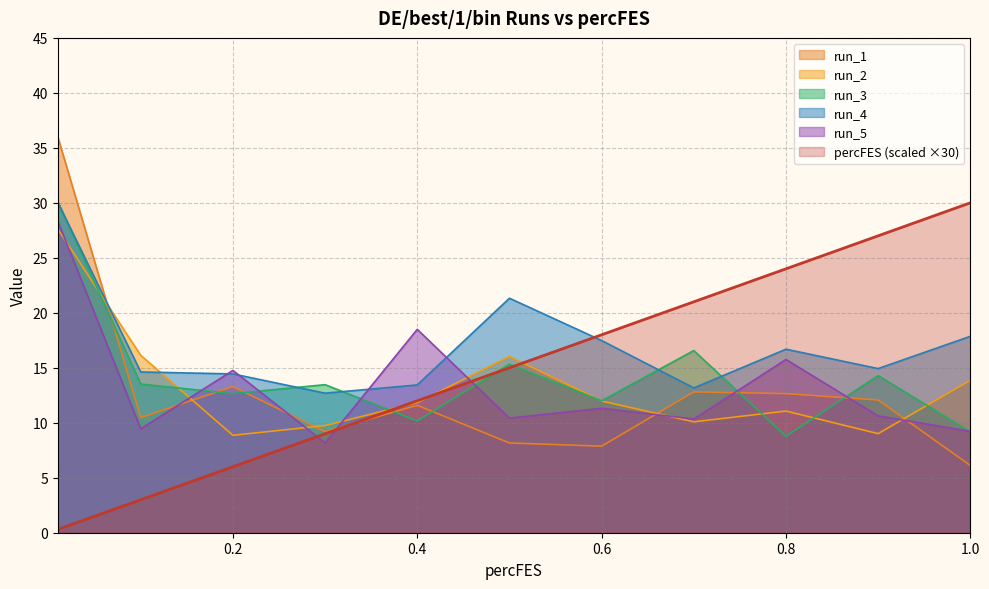

What is the sum of all run_5 values?

146.9